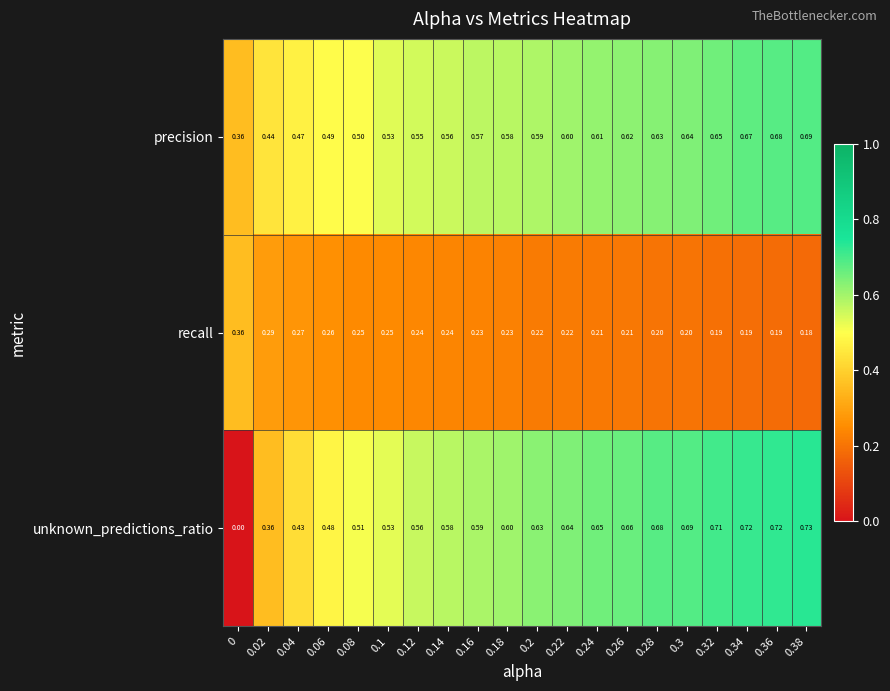

Which series has the widest spread of values?

unknown_predictions_ratio